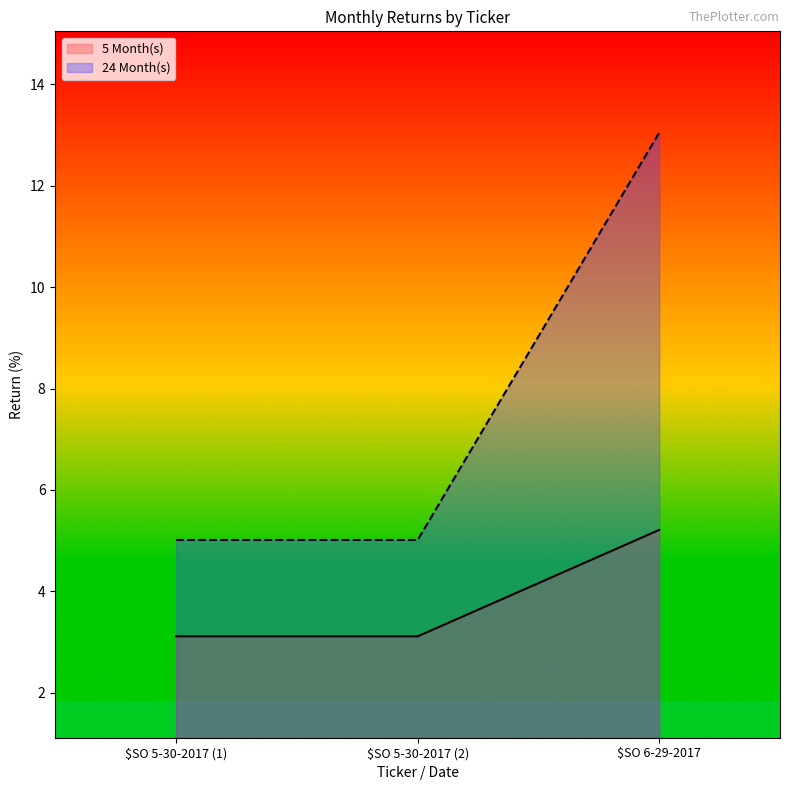

Which has a higher value, $SO 5-30-2017 (1) or $SO 5-30-2017 (2)?

$SO 5-30-2017 (1)